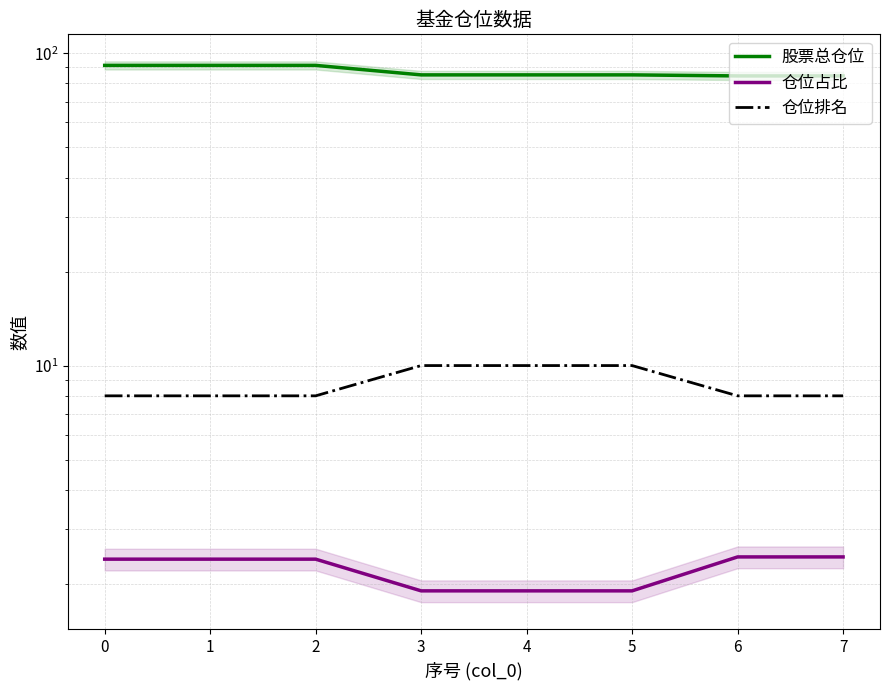

Which series has the largest range (max minus min)?

股票总仓位